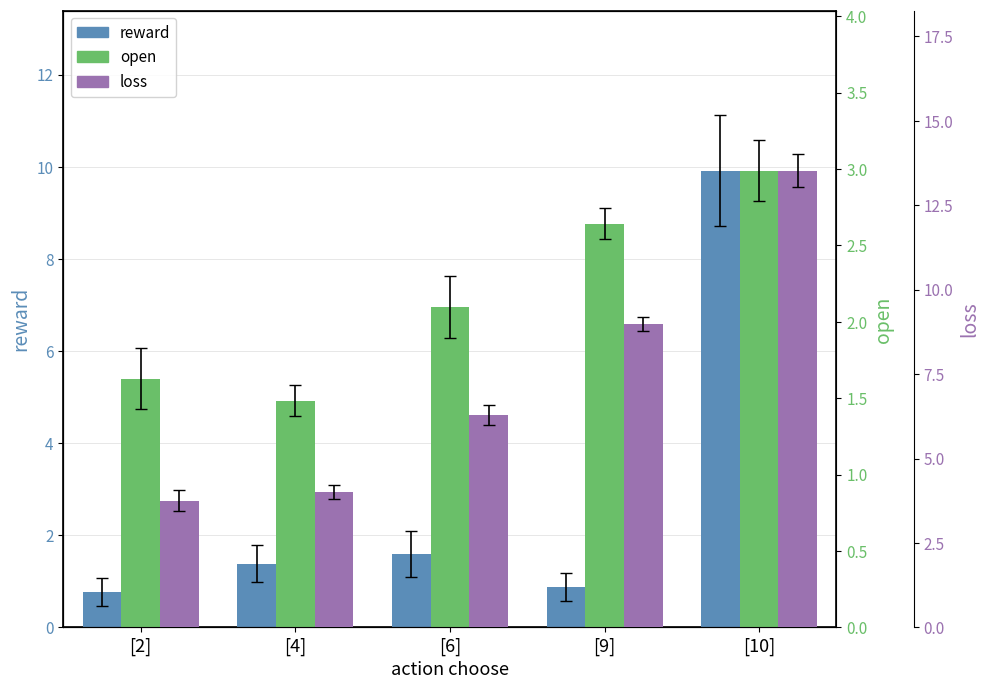

Which series changed the most between [4] and [6]?

loss